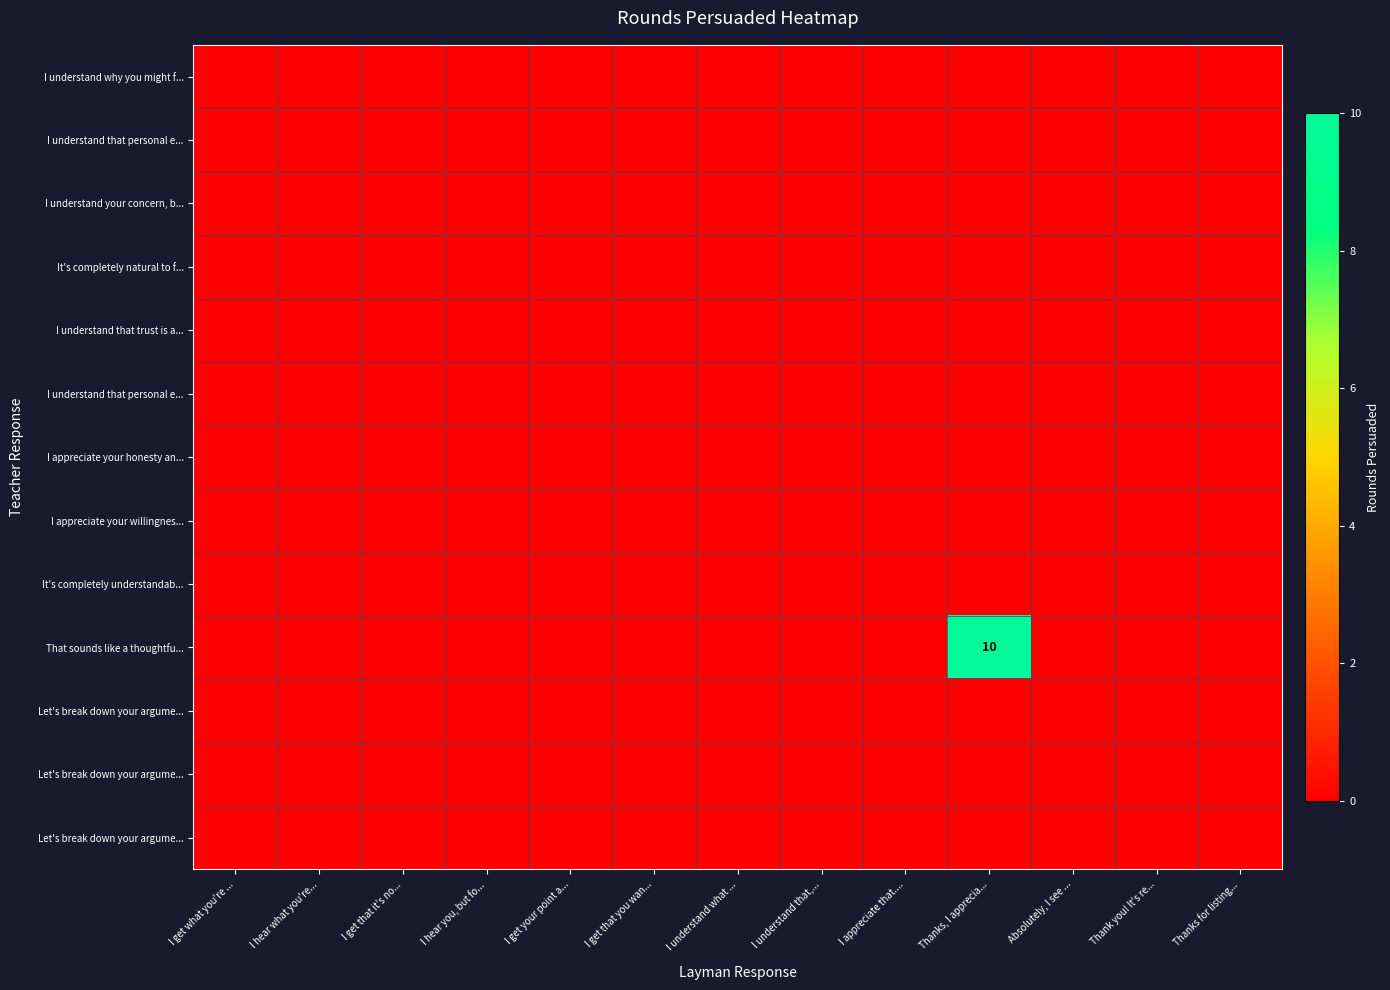

At how many categories does at least one series exceed 4?

1